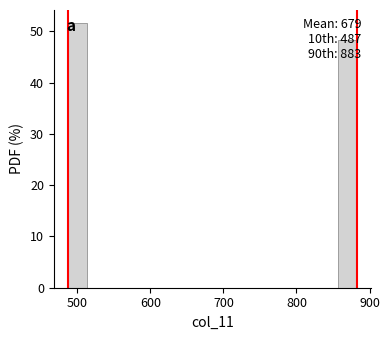

Around what value on the x-axis is the tallest bar? Give the approximate position of its centre, as read against the axis.

500